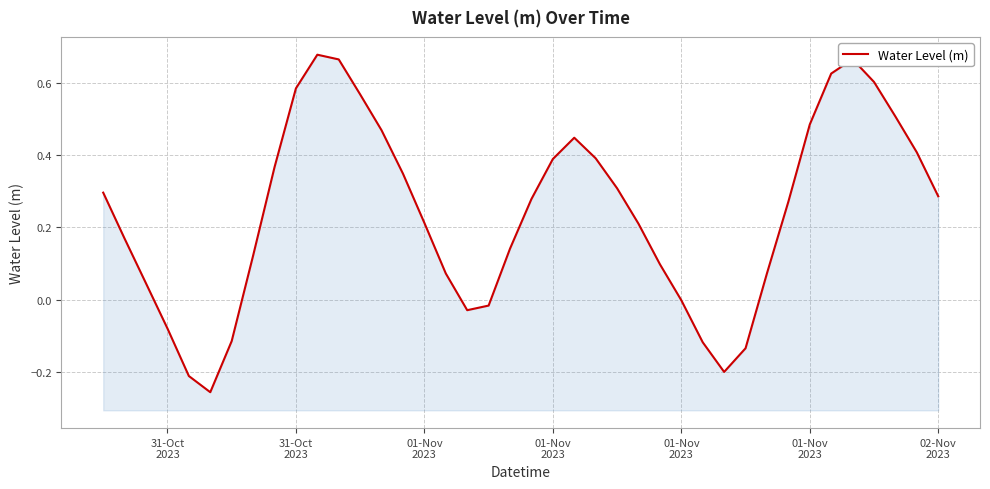

What is the change in value from 31-Oct 2023 to 02-Nov 2023?

+0.4